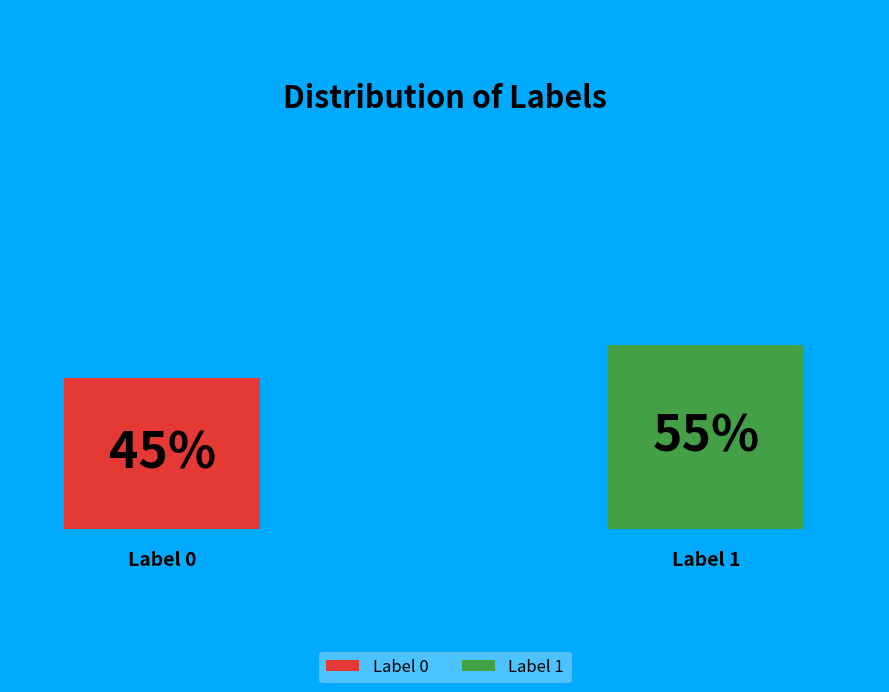

Which has a higher value, Label 0 or Label 1?

Label 1